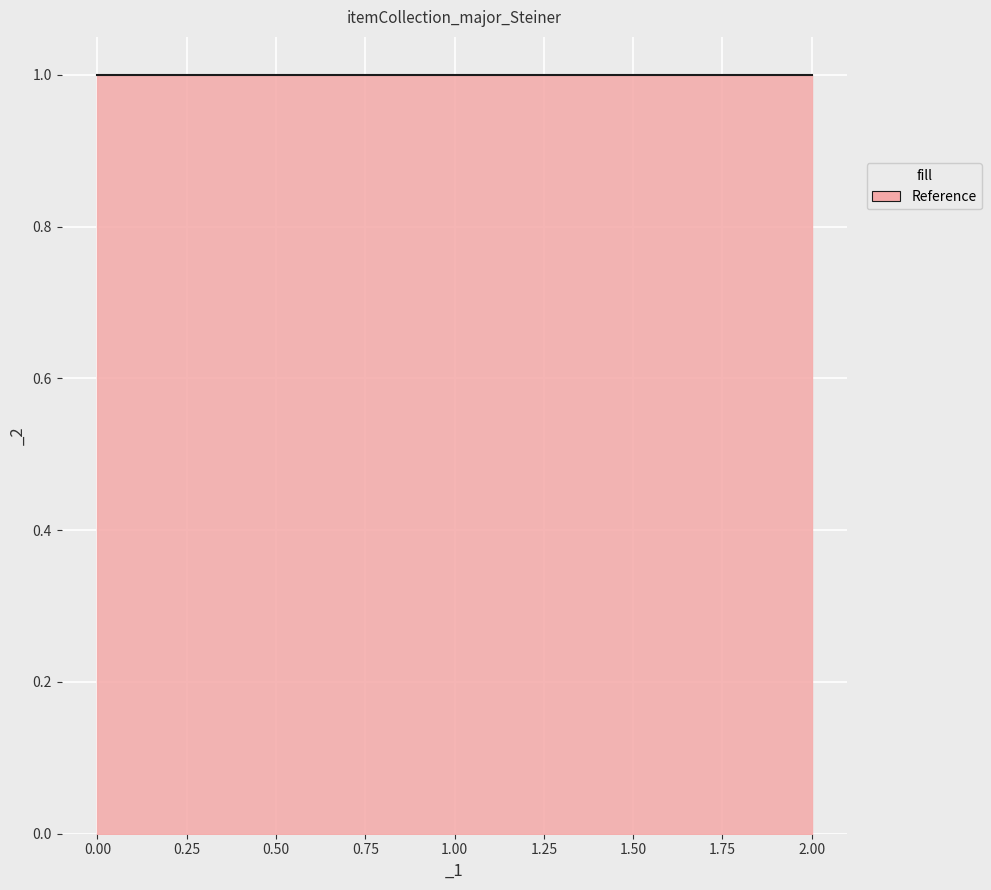

How many distinct data groups are displayed?

1